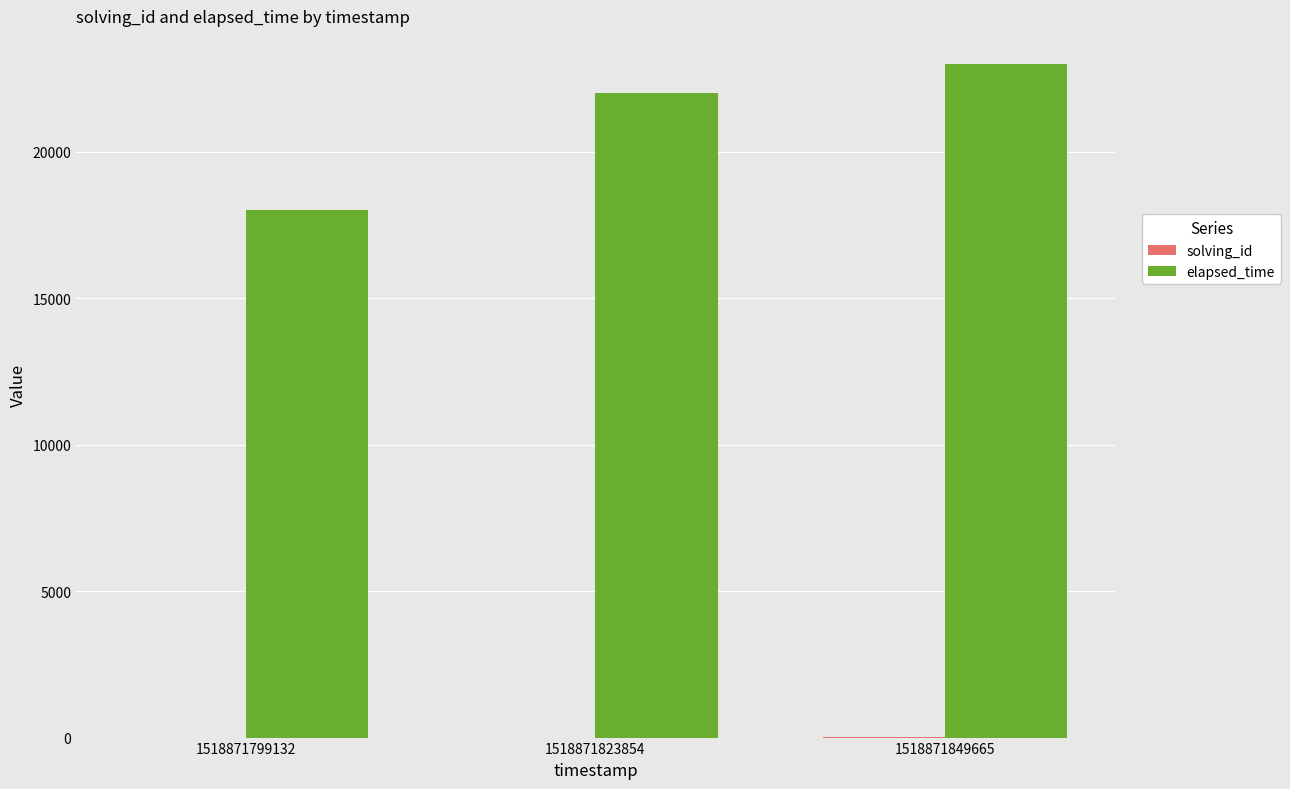

What is the greatest value displayed?

23000